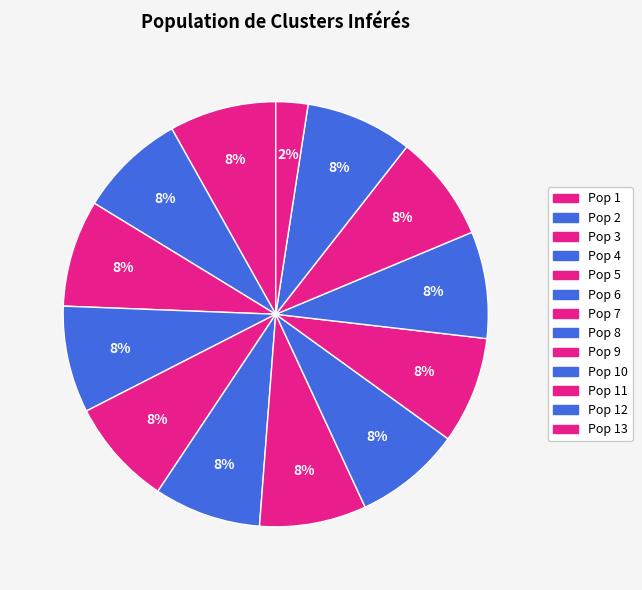

Does any single category account for the majority?

No